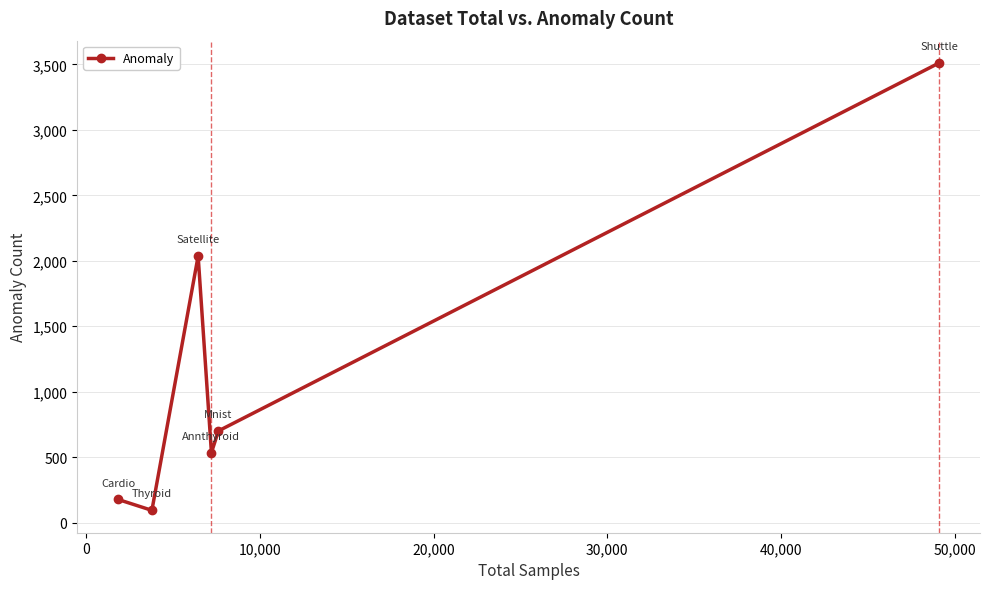

What is the value of the 5th point from the left?

700